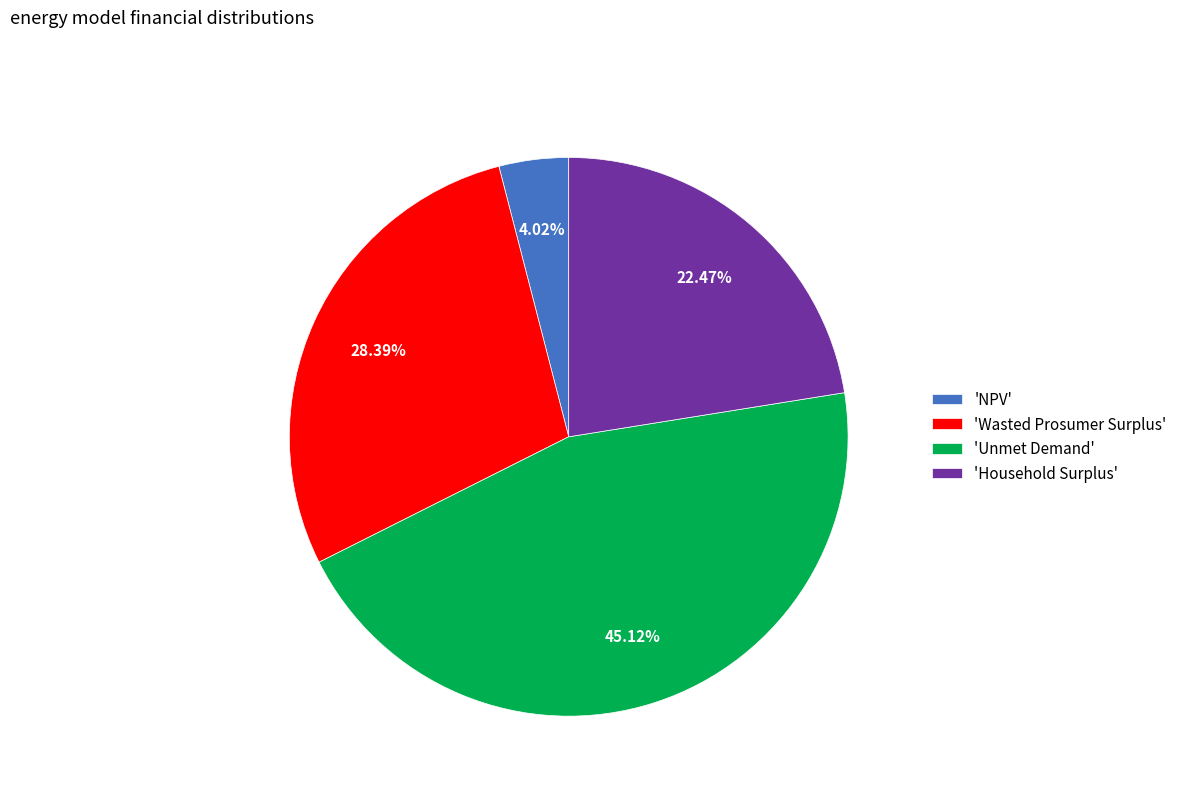

Rank the categories by value from lowest to highest.

'NPV', 'Household Surplus', 'Wasted Prosumer Surplus', 'Unmet Demand'